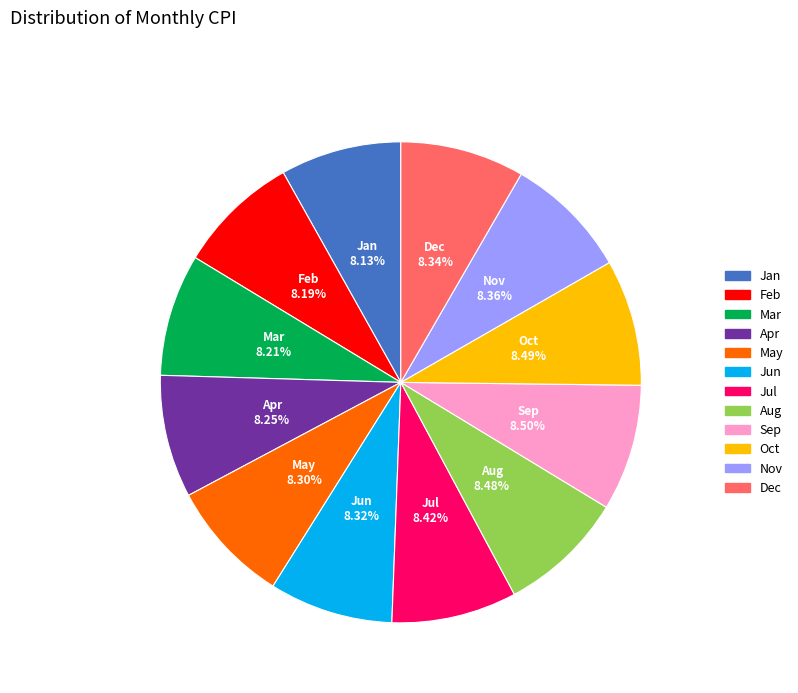

What is the ratio of the value at Jun to the value at Dec?

1.0